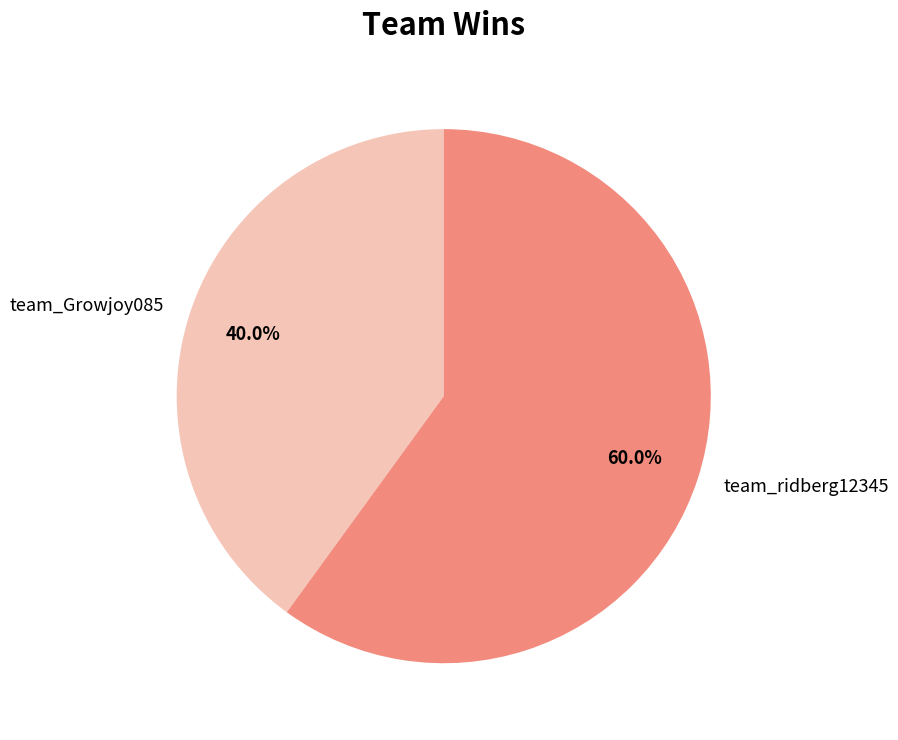

Which has a higher value, team_Growjoy085 or team_ridberg12345?

team_ridberg12345